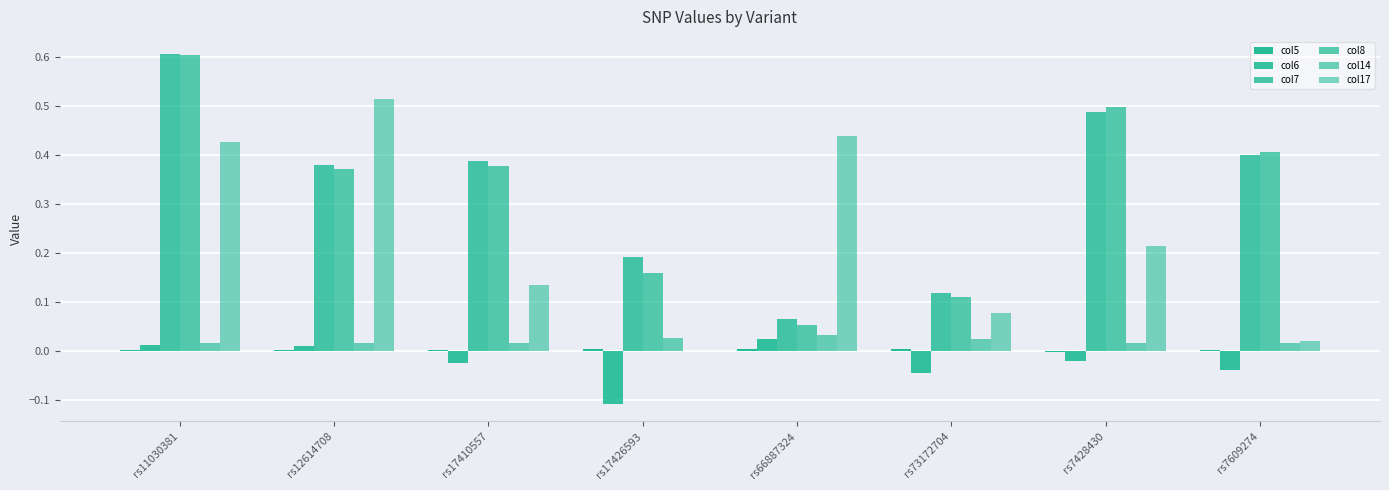

What is the sum of the col8 values at rs11030381 and rs73172704?

0.7